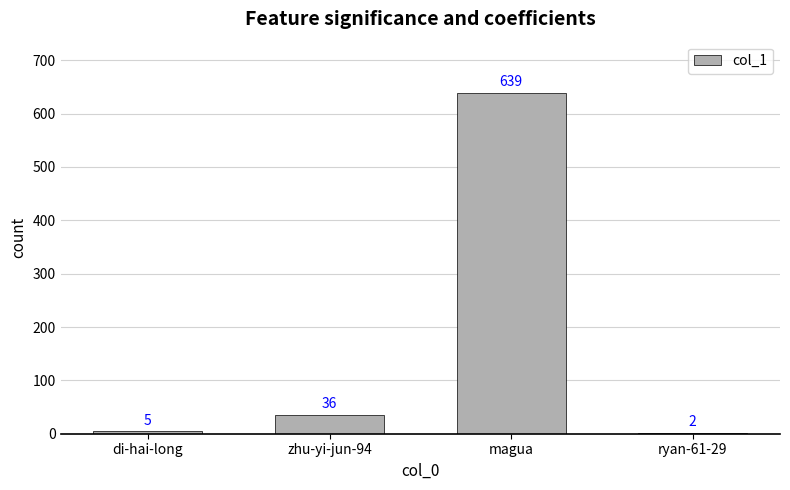

At which label is the value closest to 320?

zhu-yi-jun-94